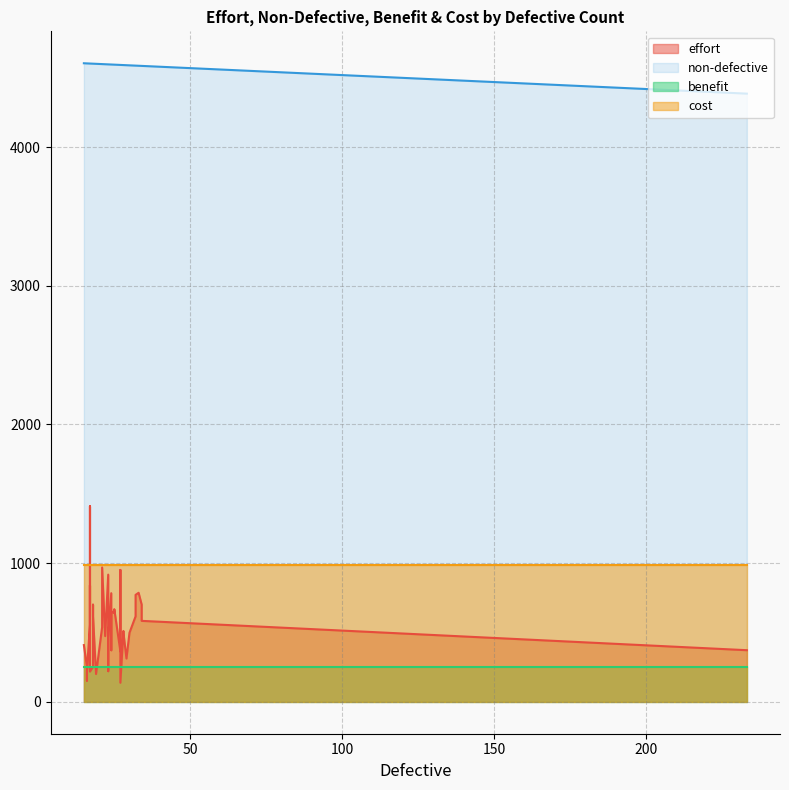

Which series has the largest total across all categories?

non-defective